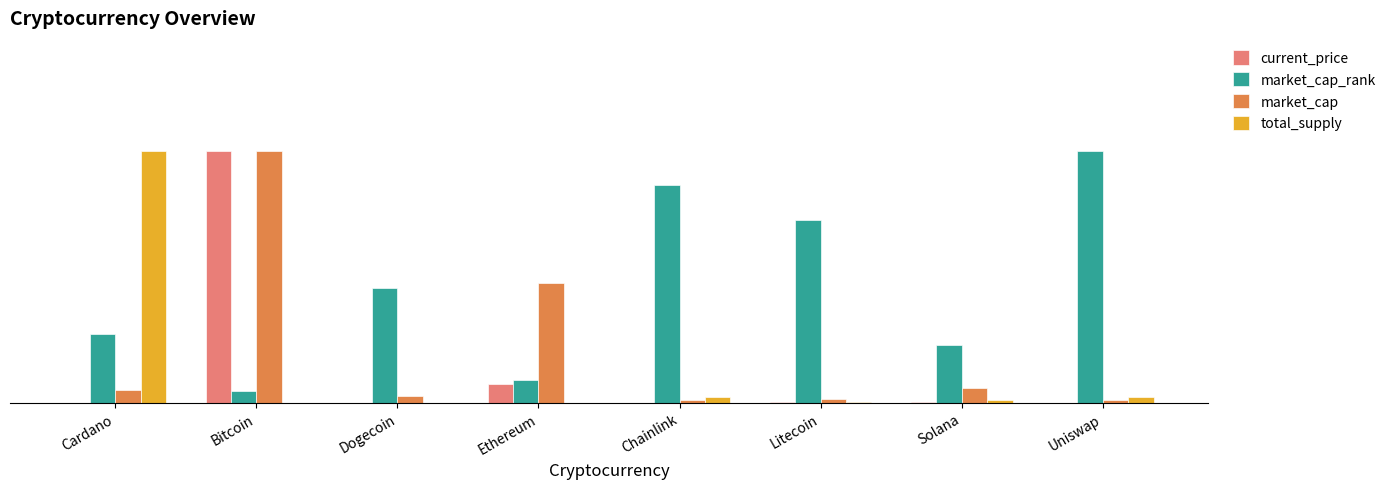

At which category does the chart reach its minimum across all series?

Dogecoin